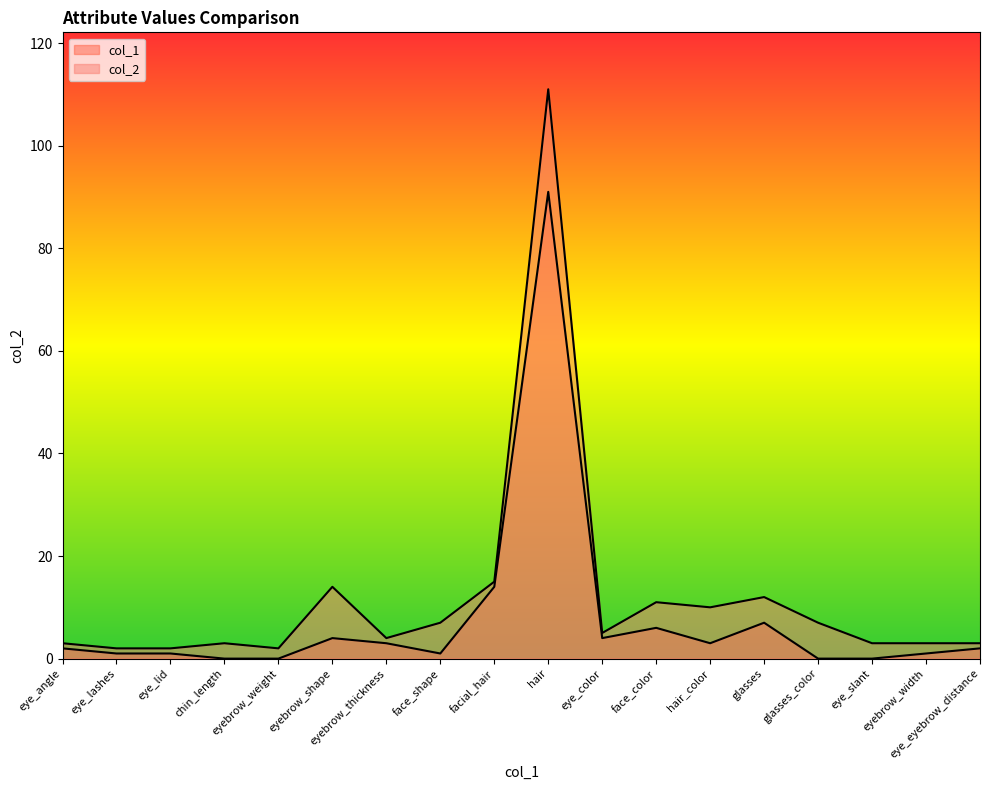

True or false: col_1 and col_2 cross at least once.

False